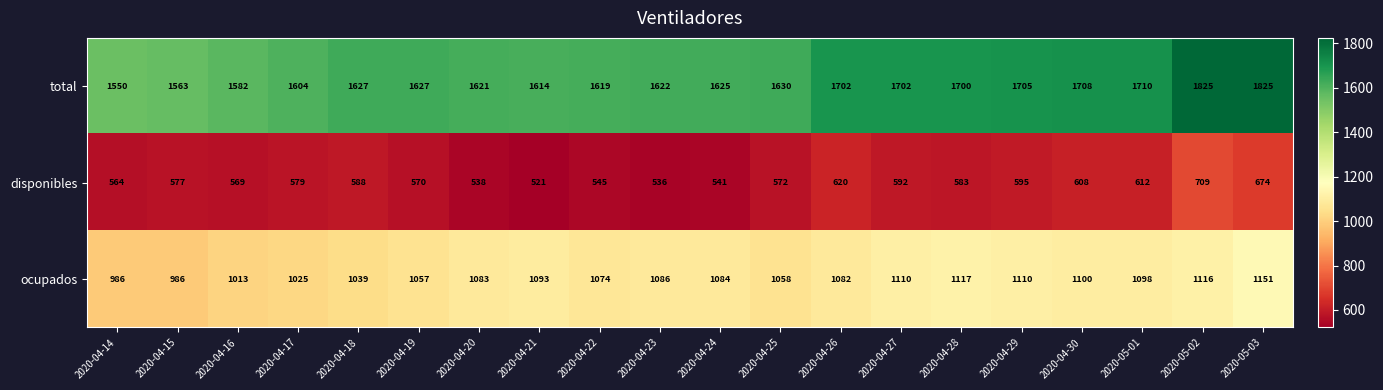

The ocupados series shows 1794 at 2020-04-26. True or false?

False